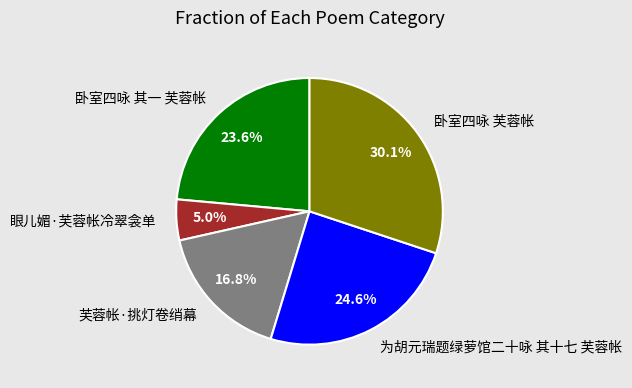

Is there any slice that represents more than half of the pie?

No